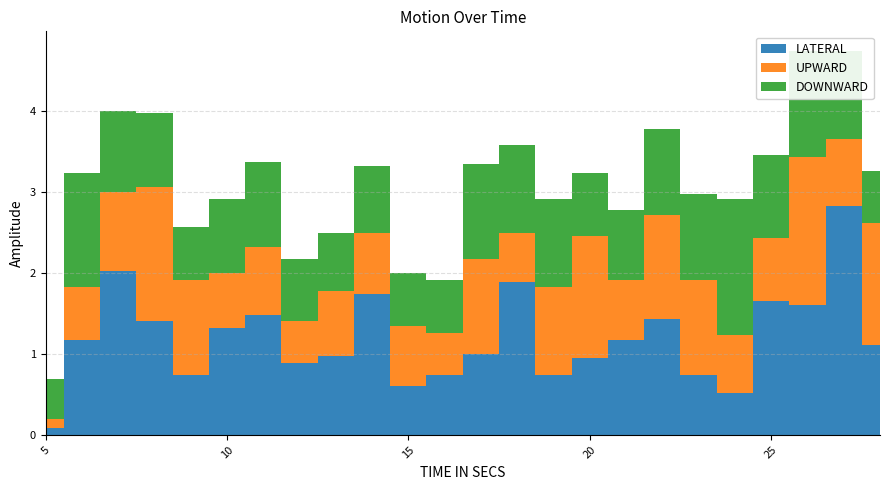

Reading left to right, transcribe all the data shown in this chart.

LATERAL: 5=0.1	6=1.2	7=2.0	8=1.4	9=0.7	10=1.3	11=1.5	12=0.9	13=1.0	14=1.7	15=0.6	16=0.7	17=1.0	18=1.9	19=0.7	20=0.9	21=1.2	22=1.4	23=0.7	24=0.5	25=1.7	26=1.6	27=2.8	28=1.1
UPWARD: 5=0.1	6=0.7	7=1.0	8=1.7	9=1.2	10=0.7	11=0.8	12=0.5	13=0.8	14=0.7	15=0.7	16=0.5	17=1.2	18=0.6	19=1.1	20=1.5	21=0.7	22=1.3	23=1.2	24=0.7	25=0.8	26=1.8	27=0.8	28=1.5
DOWNWARD: 5=0.5	6=1.4	7=1.0	8=0.9	9=0.7	10=0.9	11=1.1	12=0.8	13=0.7	14=0.8	15=0.7	16=0.7	17=1.2	18=1.1	19=1.1	20=0.8	21=0.9	22=1.1	23=1.1	24=1.7	25=1.0	26=1.3	27=1.1	28=0.6